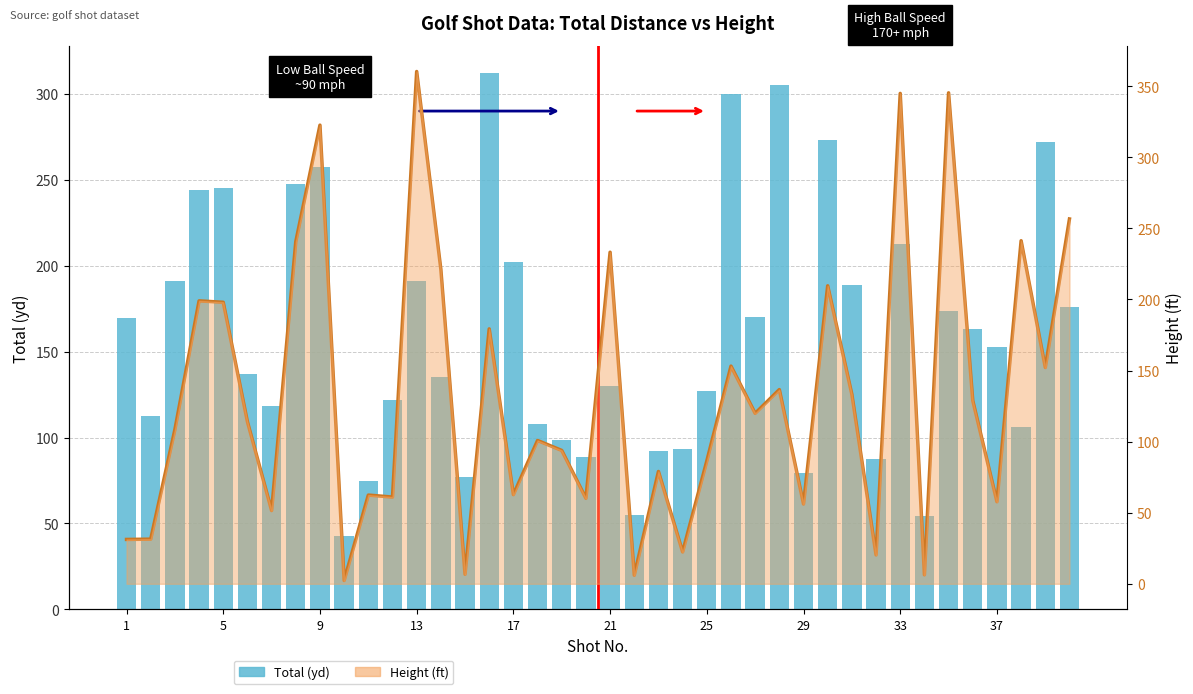

Which series has the largest total across all categories?

Total (yd)